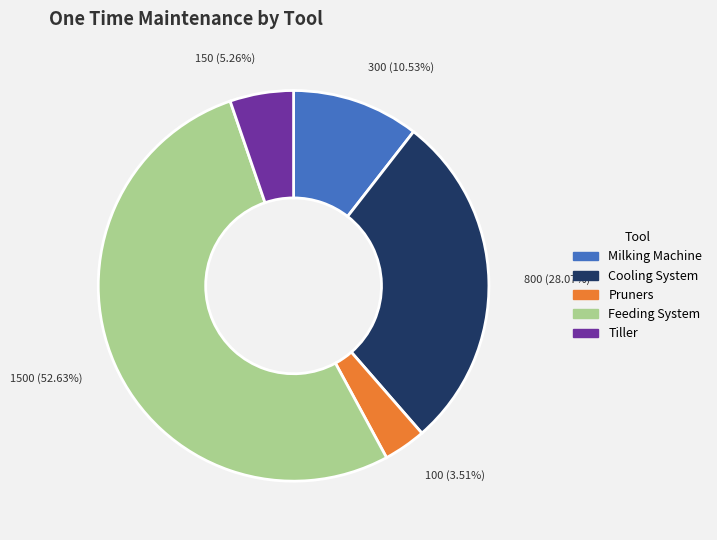

Does Feeding System represent more than half of the total?

Yes